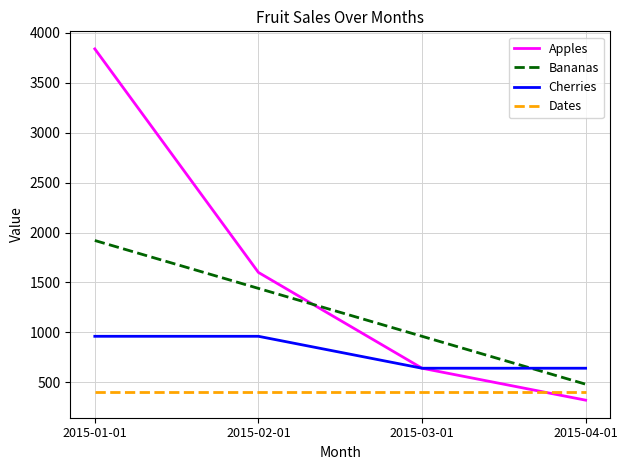

Reading right to left, transcribe all the data shown in this chart.

Apples: 320	640	1600	3840
Bananas: 480	960	1440	1920
Cherries: 640	640	960	960
Dates: 400	400	400	400